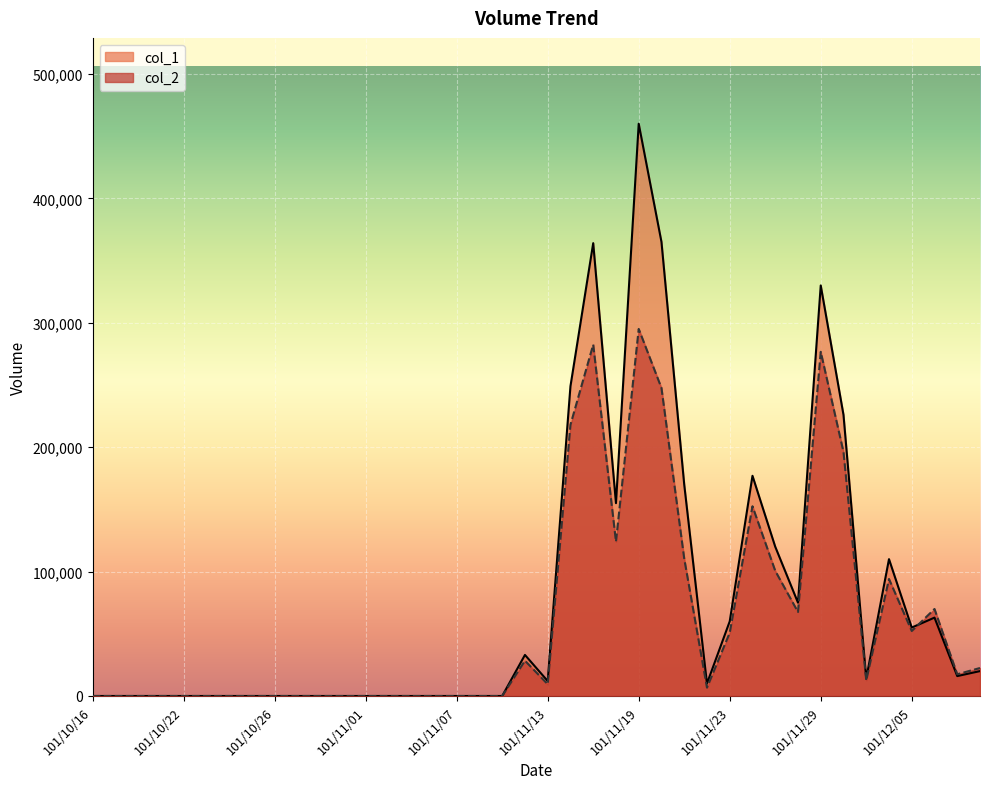

How many series are shown in this chart?

2